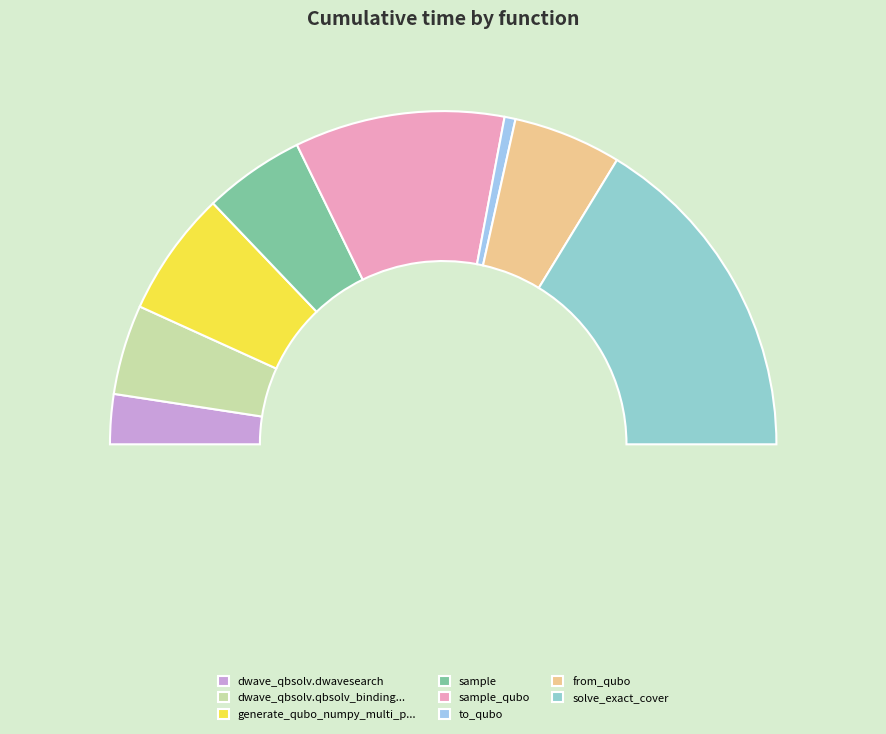

Is the sum of dwave_qbsolv.qbsolv_binding.run_qbsolv and generate_qubo_numpy_multi_processing greater than half?

No